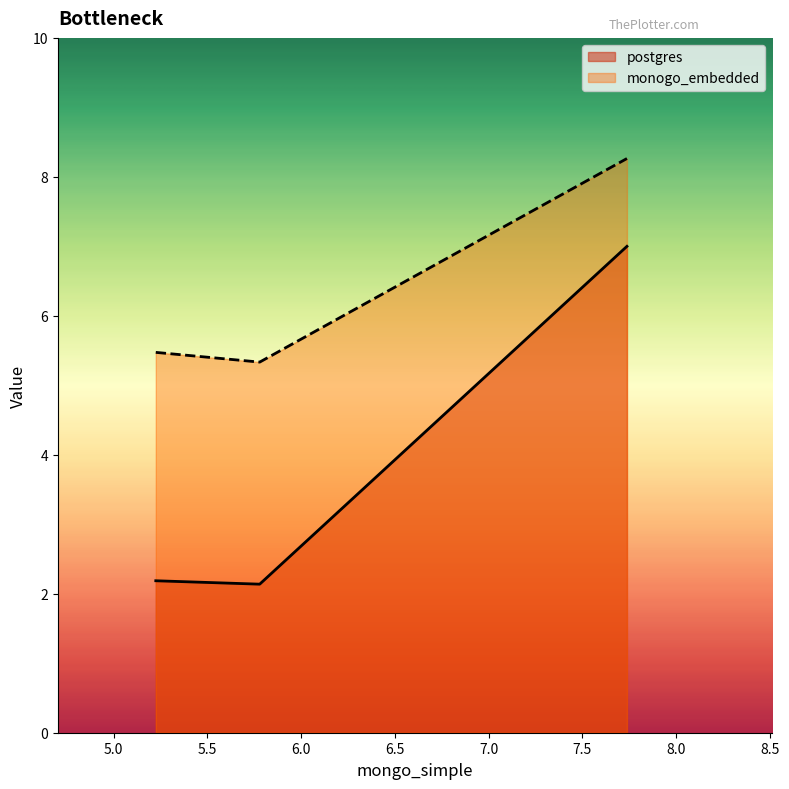

Does the chart display data point markers on the line(s)?

No